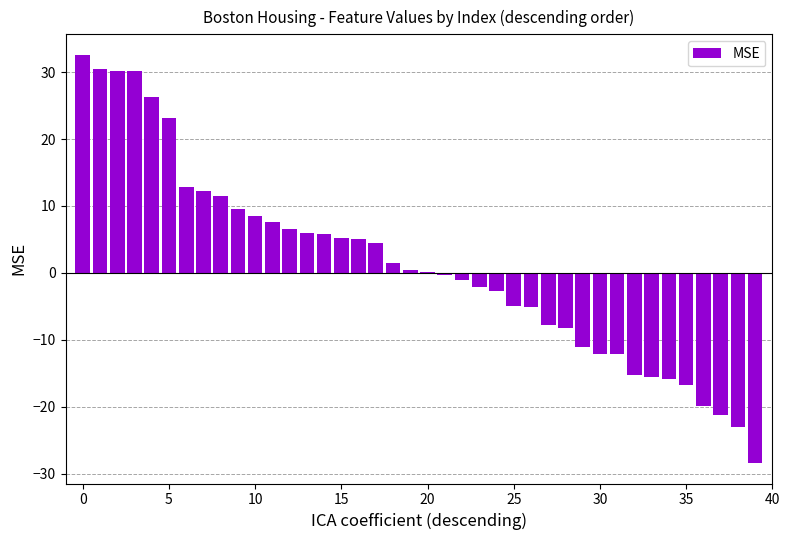

What is the sum of all values?

46.9